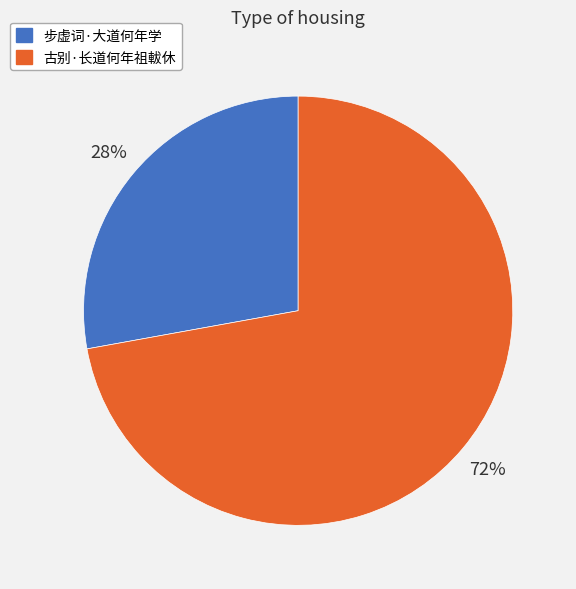

Rank the categories by value from highest to lowest.

古别·长道何年祖軷休, 步虚词·大道何年学